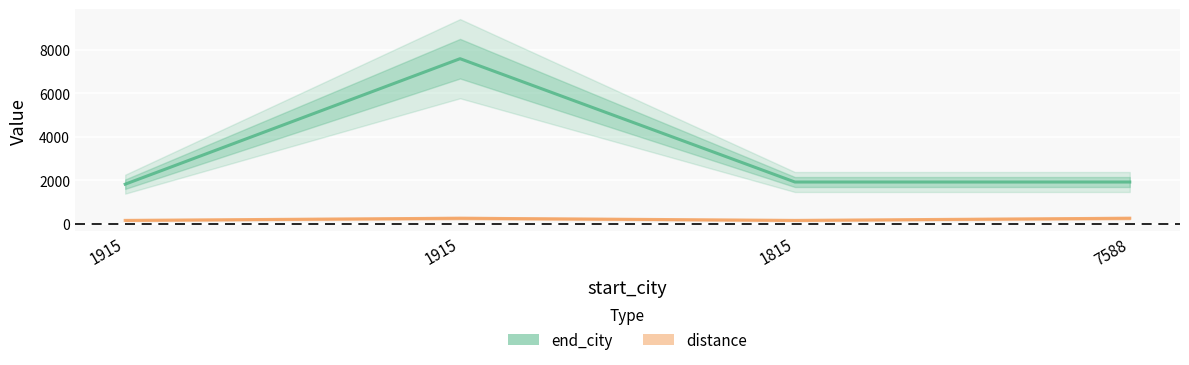

What is the sum of all distance values?

800